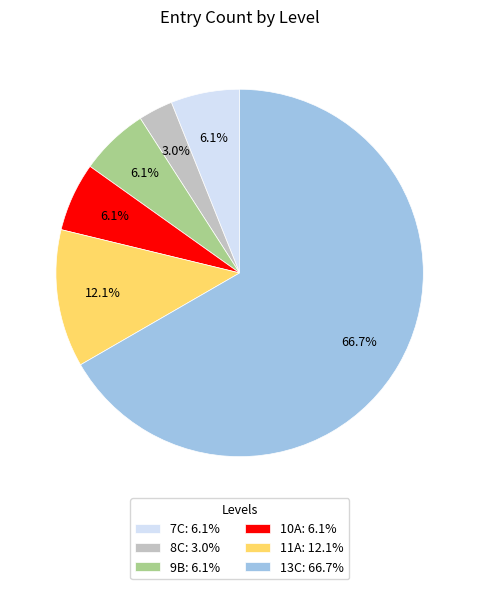

The 9B slice represents 6% of the pie. True or false?

True